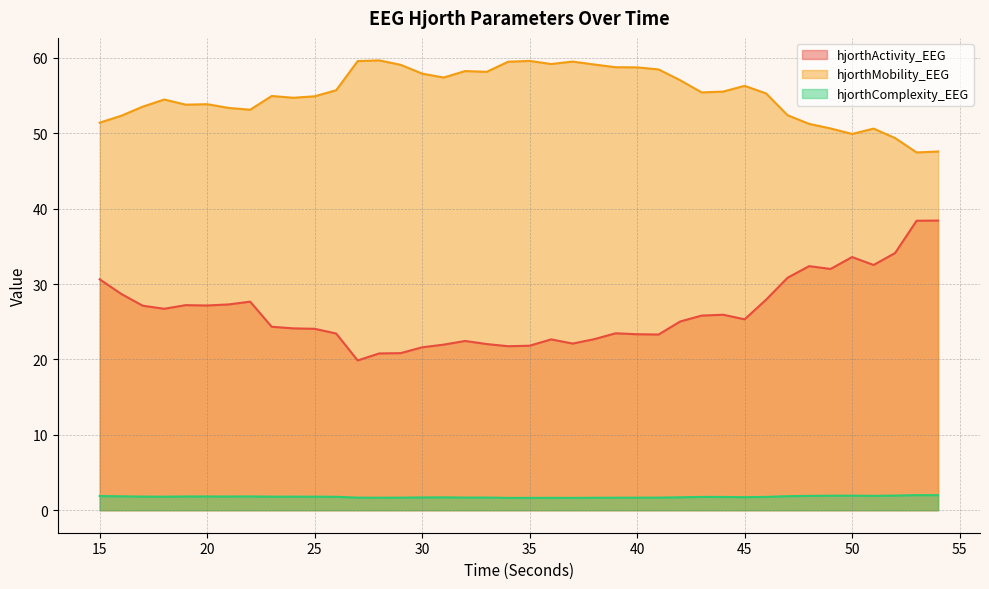

Which category has the lowest value in the hjorthActivity_EEG series?

27